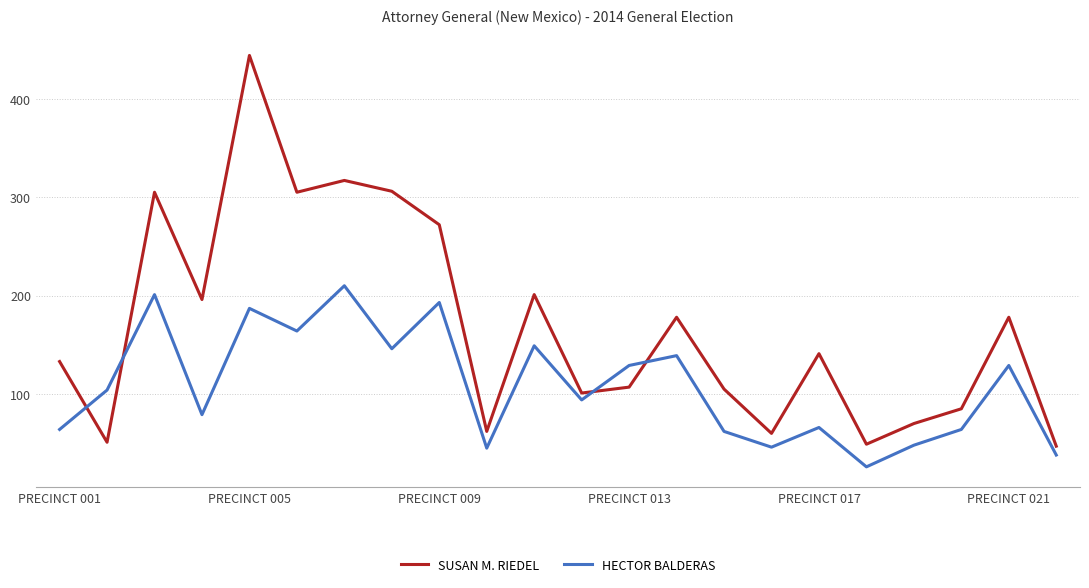

How many interior local valleys does the SUSAN M. RIEDEL series have?

7